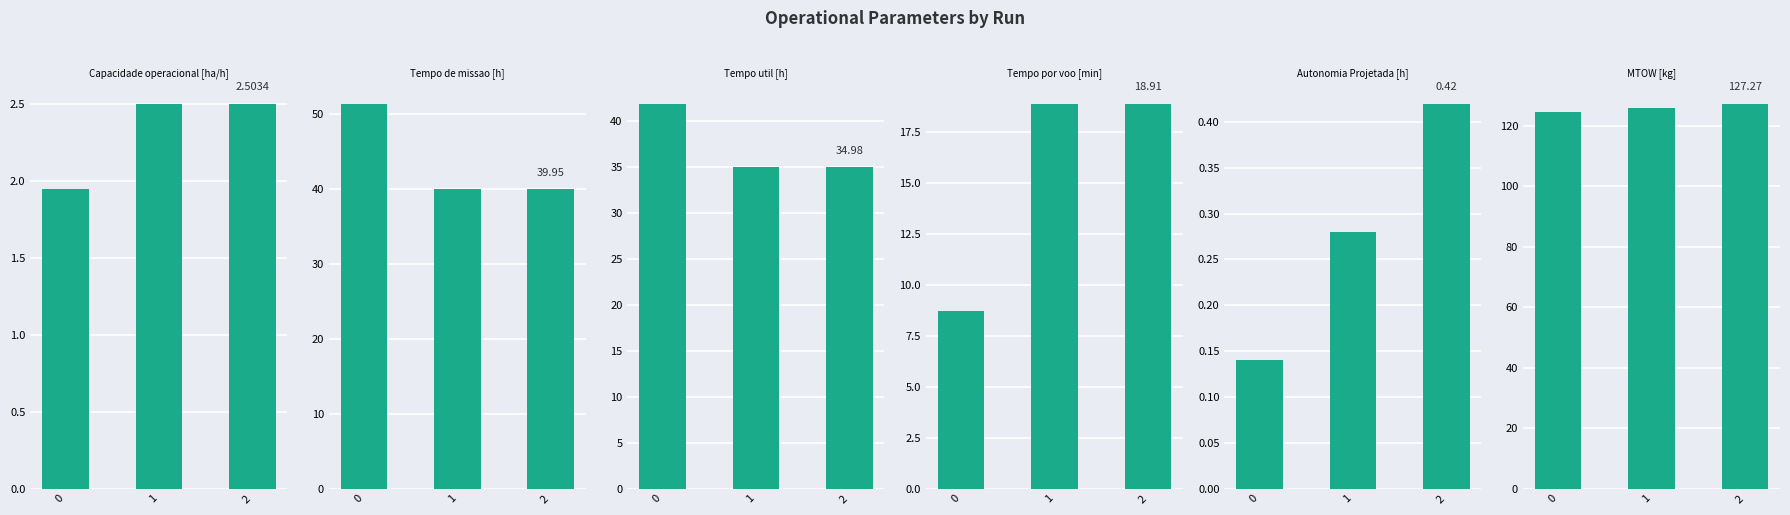

Reading left to right, what are all the values shown in this chart?

Capacidade operacional [ha/h]: 0=1.9	1=2.5	2=2.5
Tempo de missao [h]: 0=51.4	1=39.9	2=40.0
Tempo util [h]: 0=41.9	1=35.0	2=35.0
Tempo por voo [min]: 0=8.7	1=18.9	2=18.9
Autonomia Projetada [h]: 0=0.1	1=0.3	2=0.4
MTOW [kg]: 0=124.6	1=126.0	2=127.3